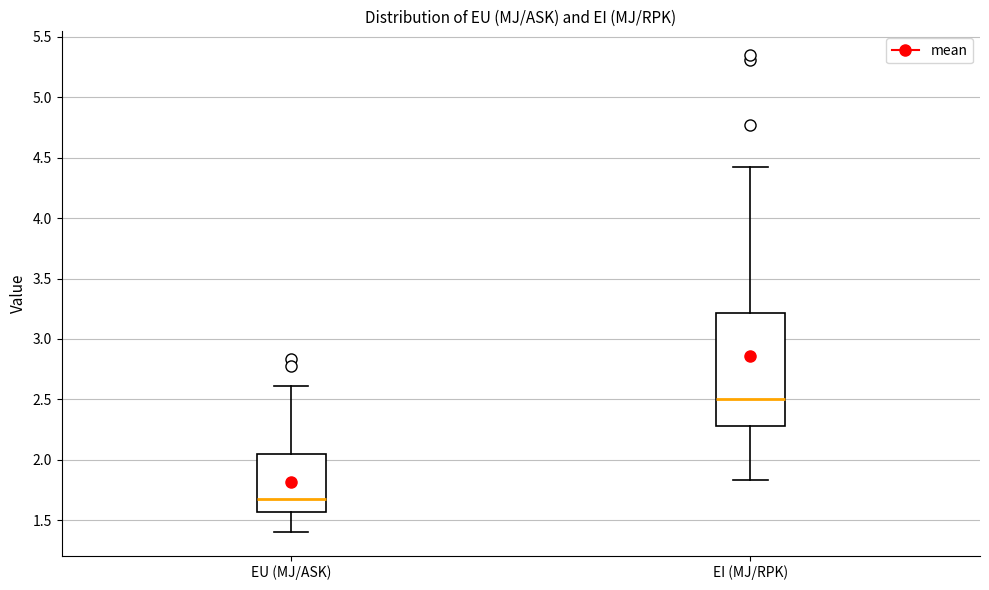

Reading left to right, read every box against the y-axis: the position of its median line, the range the box covers, and the ends of its whiskers. The values are not printed on the chart, so give them approximately, as read against the axis.

EU (MJ/ASK): median 1.65, box 1.55 to 2.05, whiskers 1.40 to 2.60
EI (MJ/RPK): median 2.50, box 2.30 to 3.20, whiskers 1.85 to 4.40